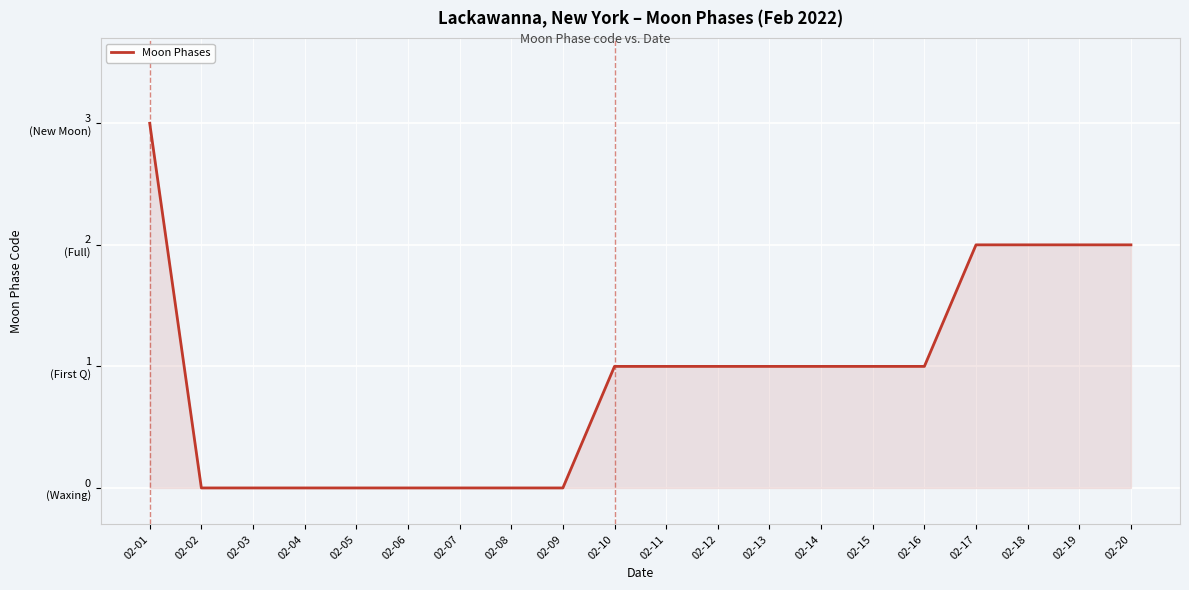

What is the difference between the maximum and minimum values?

3